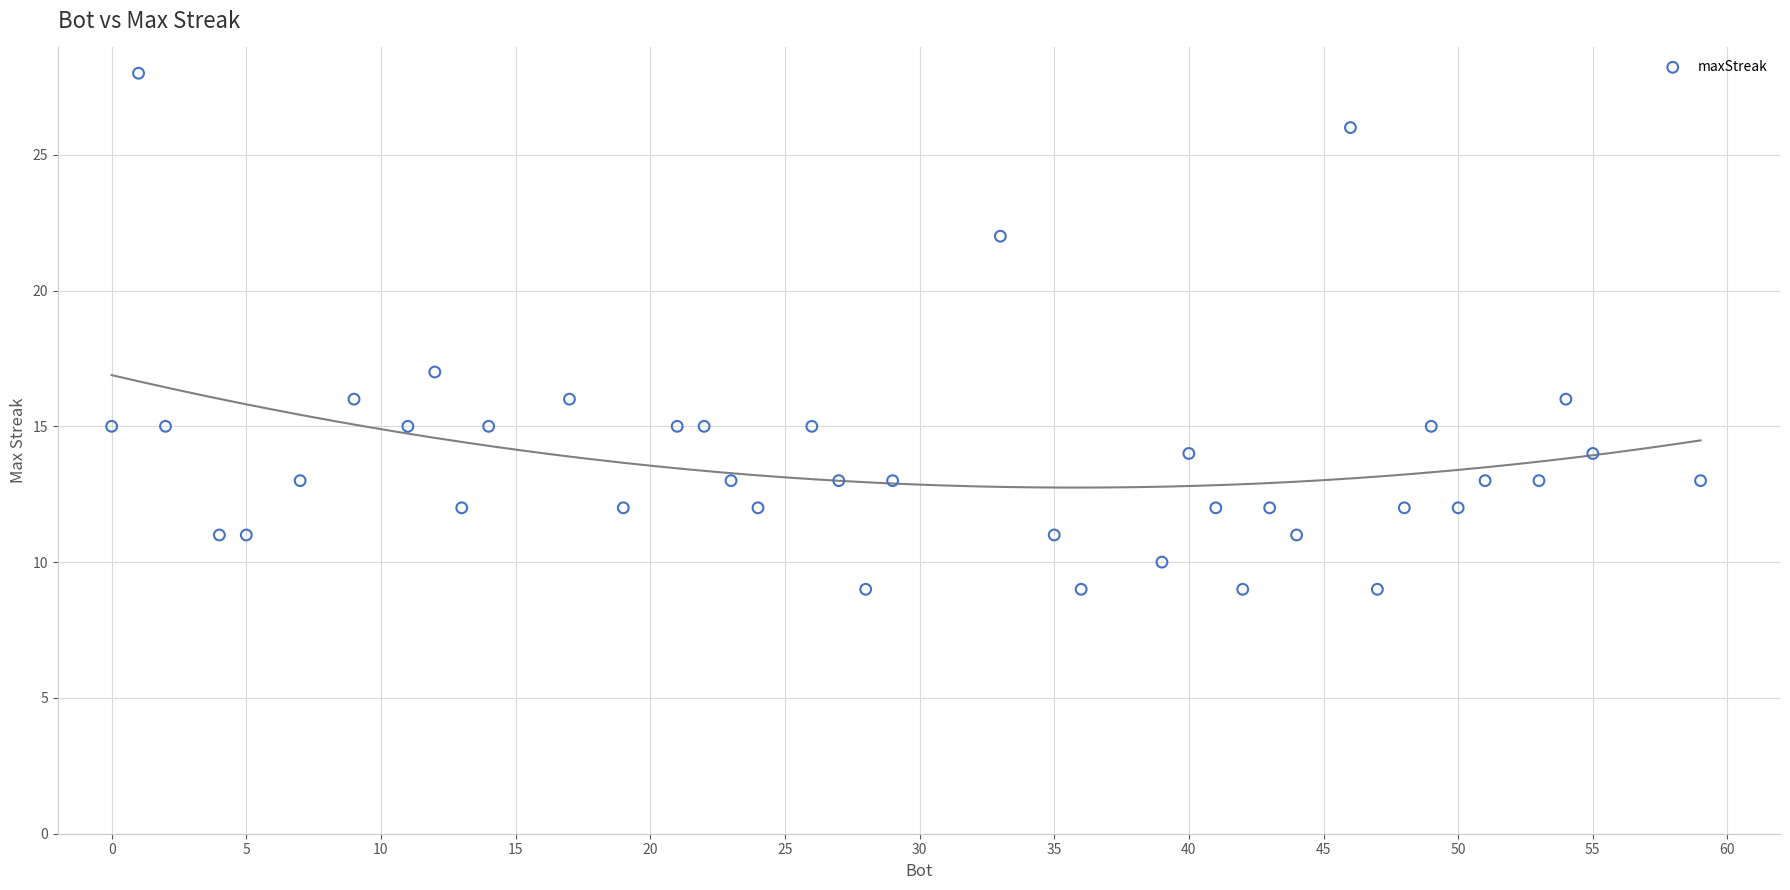

What Y value in the scatter plot is closest to 18?

17